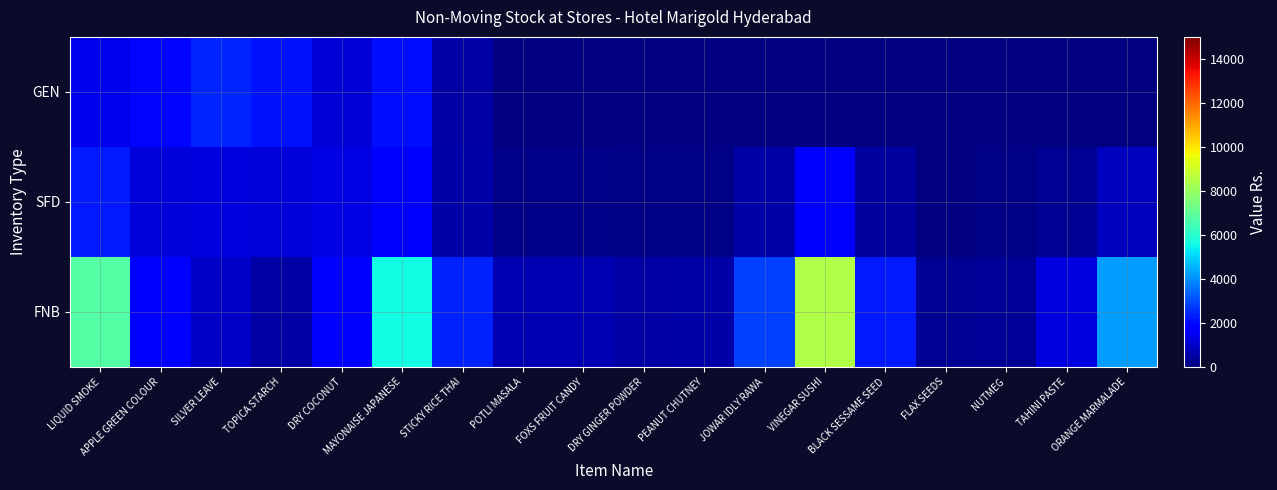

Reading right to left, list all the values displayed in this chart.

FNB: ORANGE MARMALADE=4175.9	TAHINI PASTE=1276.7	NUTMEG=302.6	FLAX SEEDS=246.5	BLACK SESSAME SEED=2266.2	VINEGAR SUSHI=8485.7	JOWAR IDLY RAWA=2868.8	PEANUT CHUTNEY=574.6	DRY GINGER POWDER=480.0	FOXS FRUIT CANDY=660.0	POTLI MASALA=669.7	STICKY RICE THAI=2355.5	MAYONAISE JAPANESE=5603.2	DRY COCONUT=1655.7	TOPICA STARCH=498.1	SILVER LEAVE=977.4	APPLE GREEN COLOUR=1843.6	LIQUID SMOKE=6761.5
SFD: ORANGE MARMALADE=846.4	TAHINI PASTE=258.8	NUTMEG=61.3	FLAX SEEDS=50.0	BLACK SESSAME SEED=459.3	VINEGAR SUSHI=1719.9	JOWAR IDLY RAWA=581.4	PEANUT CHUTNEY=116.5	DRY GINGER POWDER=97.3	FOXS FRUIT CANDY=133.8	POTLI MASALA=137.3	STICKY RICE THAI=580.5	MAYONAISE JAPANESE=1711.7	DRY COCONUT=1311.1	TOPICA STARCH=1226.2	SILVER LEAVE=1281.5	APPLE GREEN COLOUR=1194.6	LIQUID SMOKE=2249.7
GEN: ORANGE MARMALADE=12.9	TAHINI PASTE=4.0	NUTMEG=0.9	FLAX SEEDS=0.8	BLACK SESSAME SEED=7.0	VINEGAR SUSHI=26.3	JOWAR IDLY RAWA=8.9	PEANUT CHUTNEY=1.8	DRY GINGER POWDER=1.5	FOXS FRUIT CANDY=2.0	POTLI MASALA=9.8	STICKY RICE THAI=505.3	MAYONAISE JAPANESE=2069.4	DRY COCONUT=1120.3	TOPICA STARCH=2109.6	SILVER LEAVE=2433.2	APPLE GREEN COLOUR=1940.9	LIQUID SMOKE=1455.2